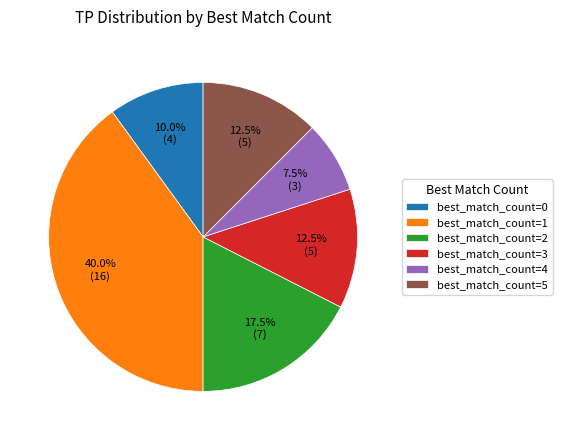

Which slice is the largest?

best_match_count=1